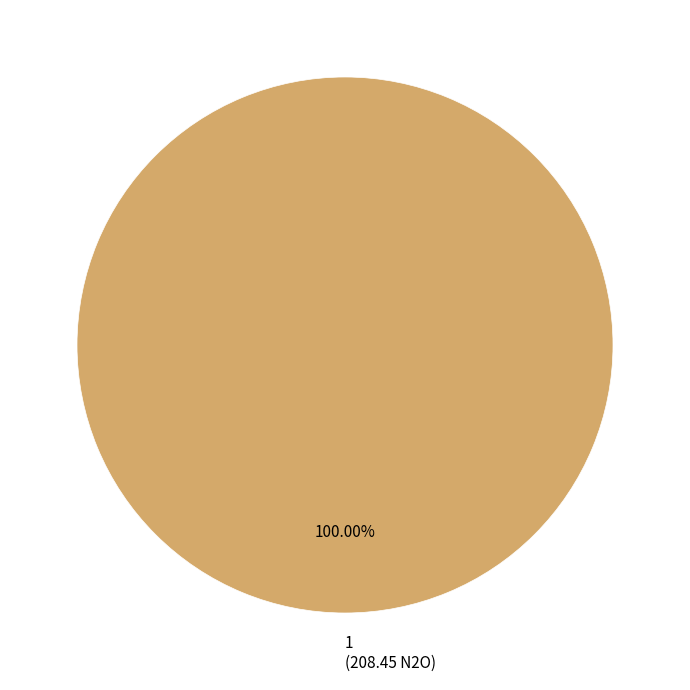

Count the number of slices in the pie.

1